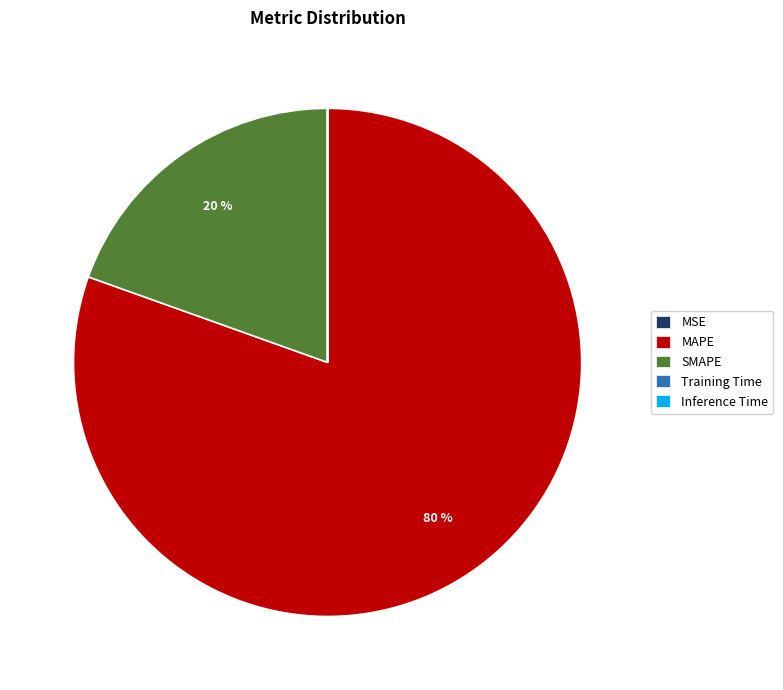

To the nearest percent, what is the combined percentage of MAPE and SMAPE?

100%